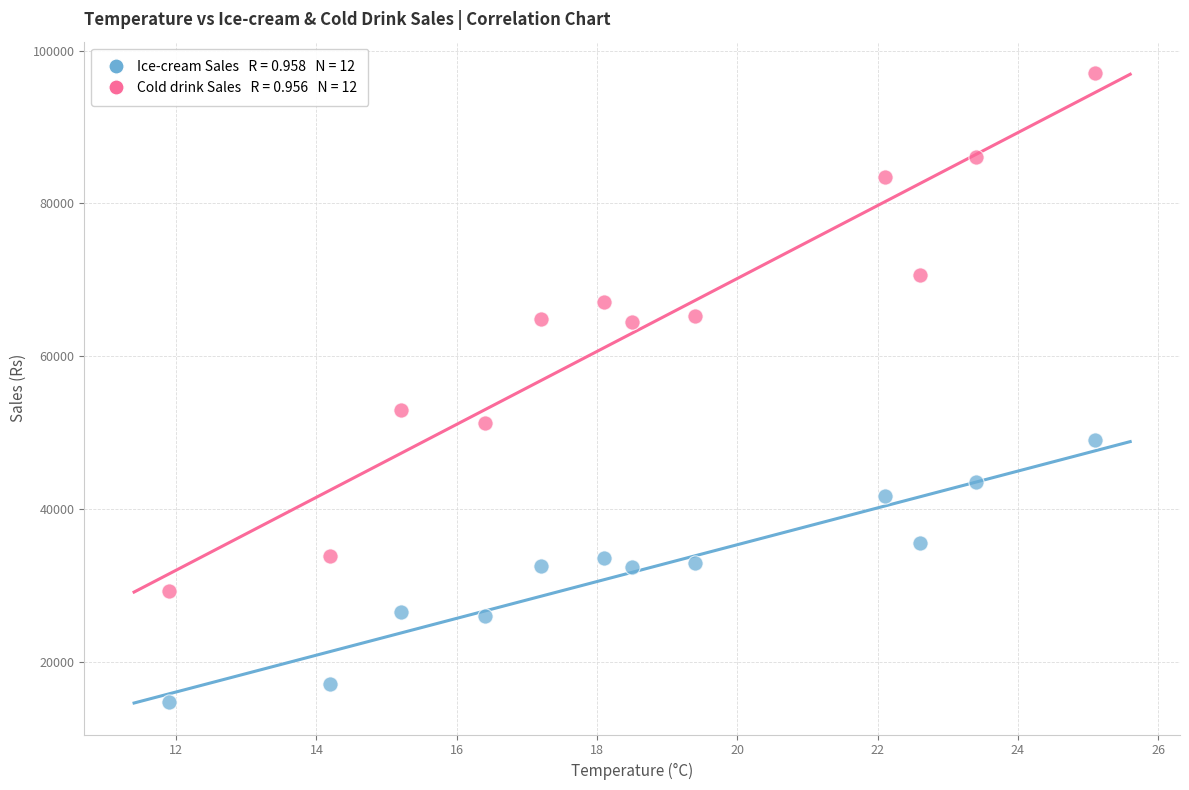

Across all series, what Y value is closest to 55920?

53020